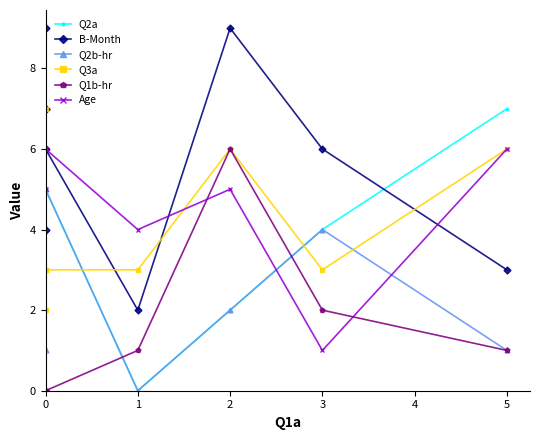

Which series changed the most between 3 and 5?

Age